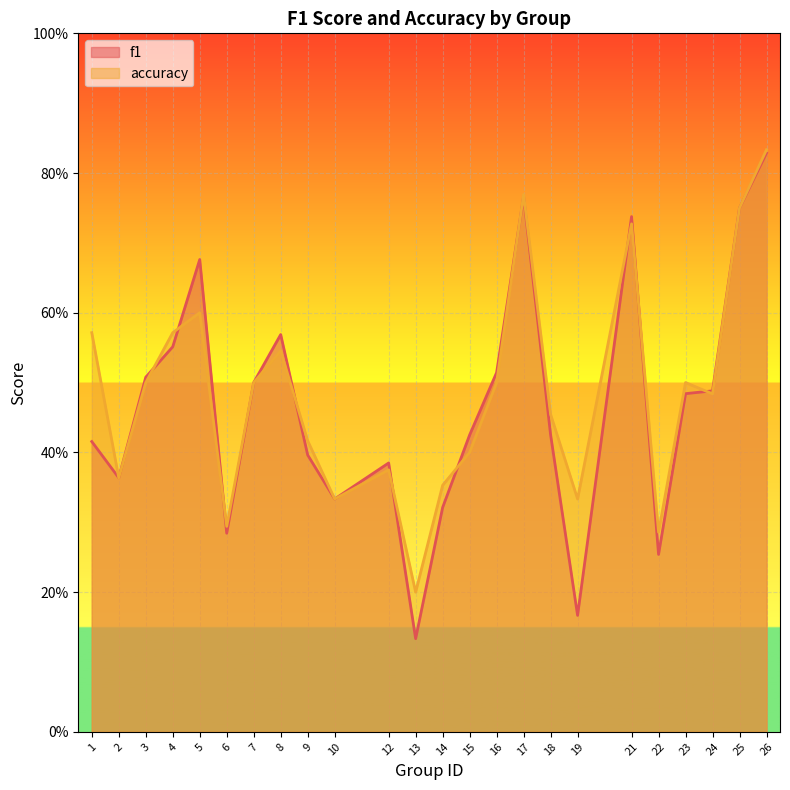

What is the smallest value displayed?

0.1